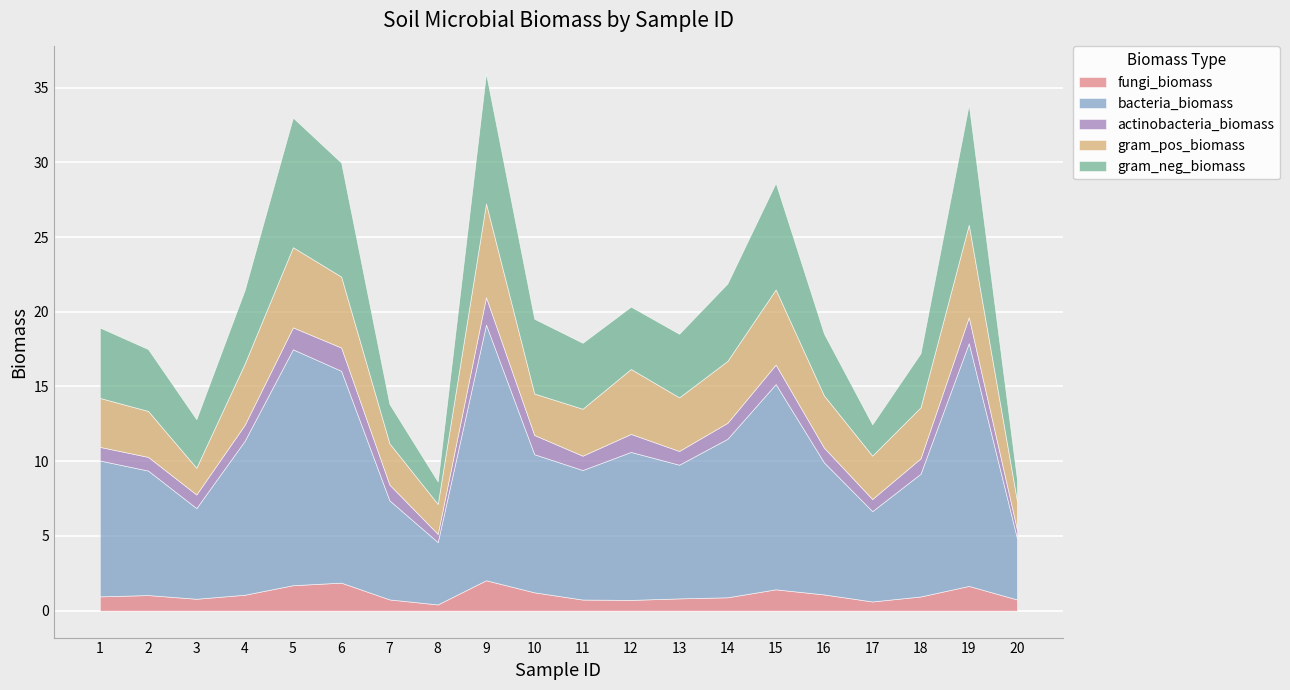

Reading right to left, transcribe all the data shown in this chart.

fungi_biomass: 0.8	1.7	1.0	0.6	1.1	1.4	0.9	0.8	0.7	0.7	1.2	2.0	0.4	0.8	1.9	1.7	1.1	0.8	1.0	1.0
bacteria_biomass: 4.1	16.2	8.2	6.0	8.8	13.7	10.6	8.9	9.9	8.7	9.2	17.1	4.2	6.6	14.2	15.8	10.3	6.1	8.3	9.1
actinobacteria_biomass: 0.6	1.7	1.0	0.8	1.0	1.3	1.1	0.9	1.2	1.0	1.3	1.8	0.5	1.1	1.6	1.5	1.1	0.9	0.9	0.9
gram_pos_biomass: 1.9	6.2	3.4	2.9	3.5	5.0	4.1	3.6	4.3	3.1	2.8	6.3	2.0	2.8	4.7	5.4	4.1	1.8	3.1	3.3
gram_neg_biomass: 1.4	8.0	3.6	2.1	4.1	7.1	5.2	4.3	4.2	4.4	5.0	8.7	1.5	2.6	7.6	8.7	4.9	3.2	4.1	4.7